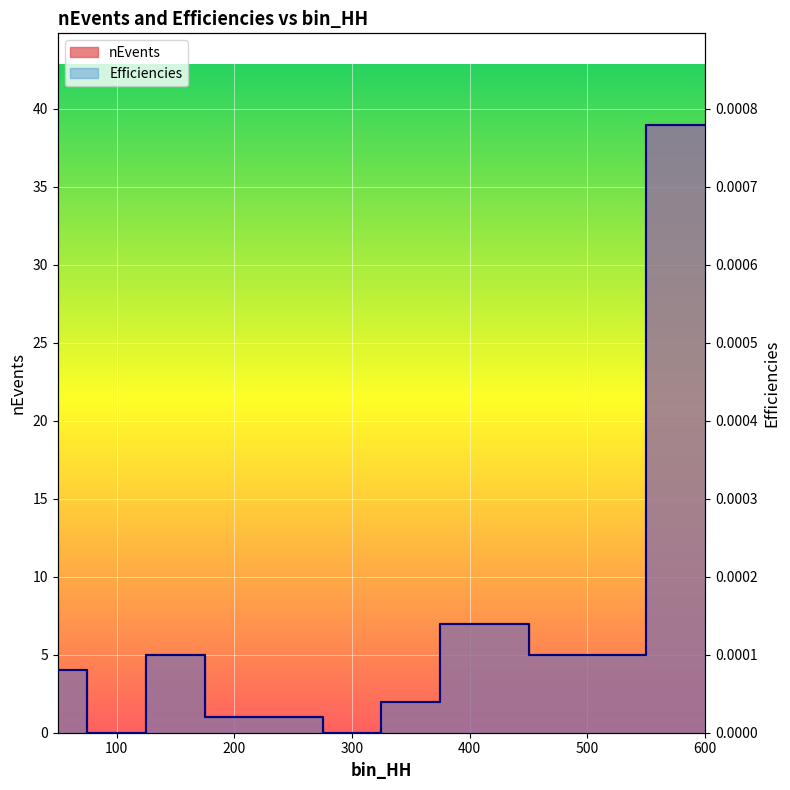

List the series in order of their peak value, lowest first.

Efficiencies, nEvents